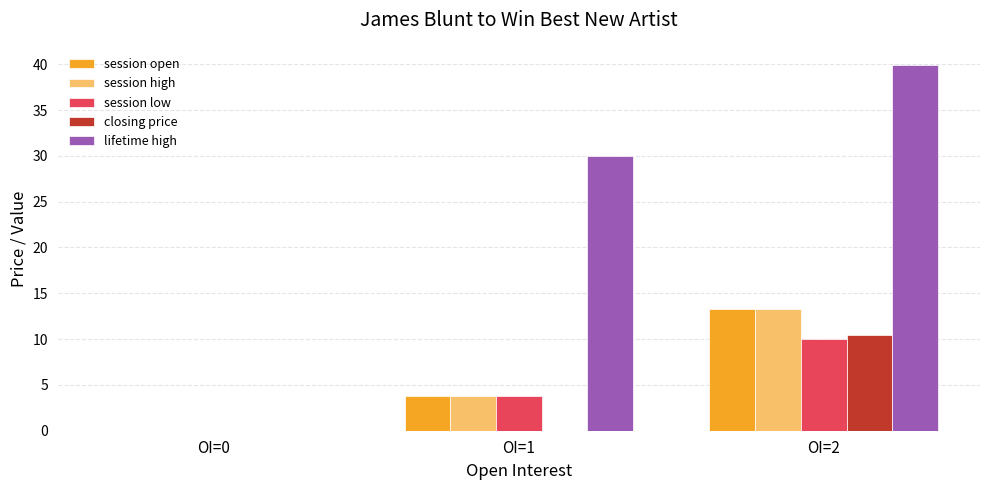

Which series has the largest range (max minus min)?

lifetime high